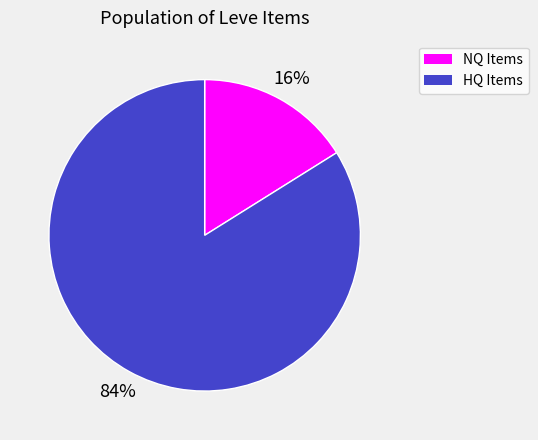

Do HQ Items and NQ Items together represent more than half of the pie?

Yes